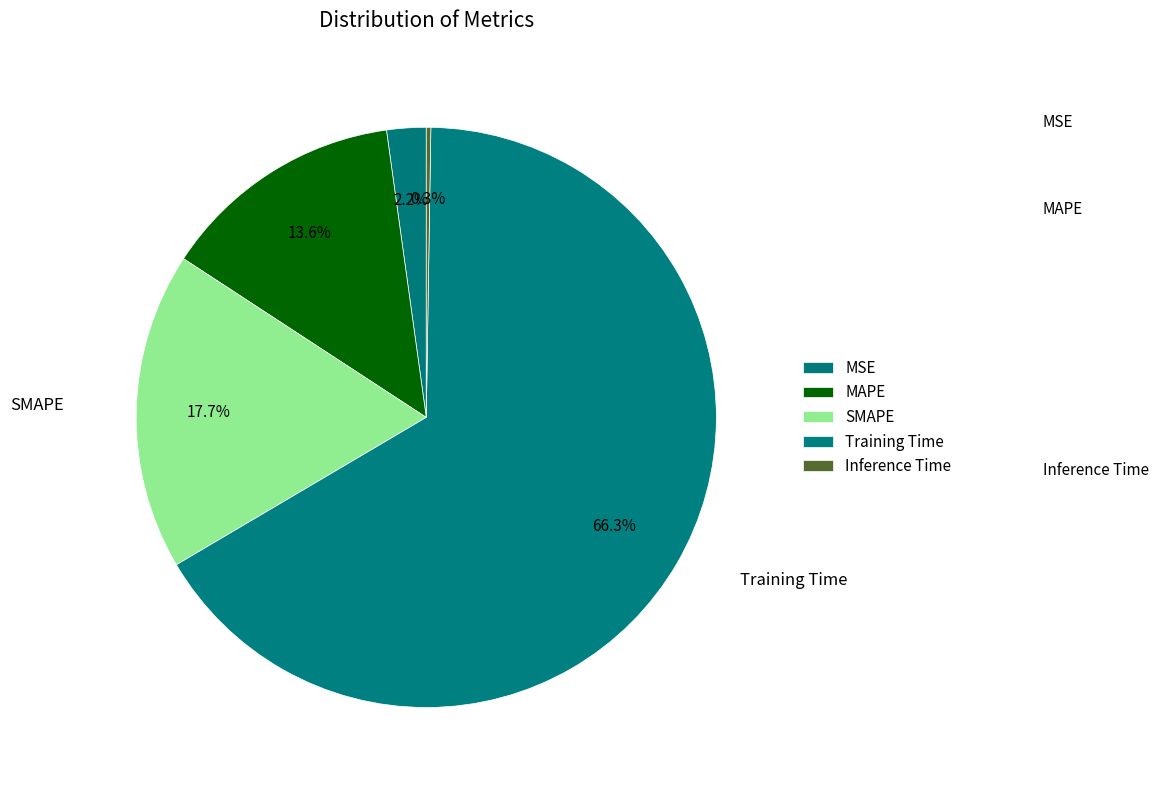

To the nearest percent, what is the difference between the SMAPE and MSE slice percentages?

16%